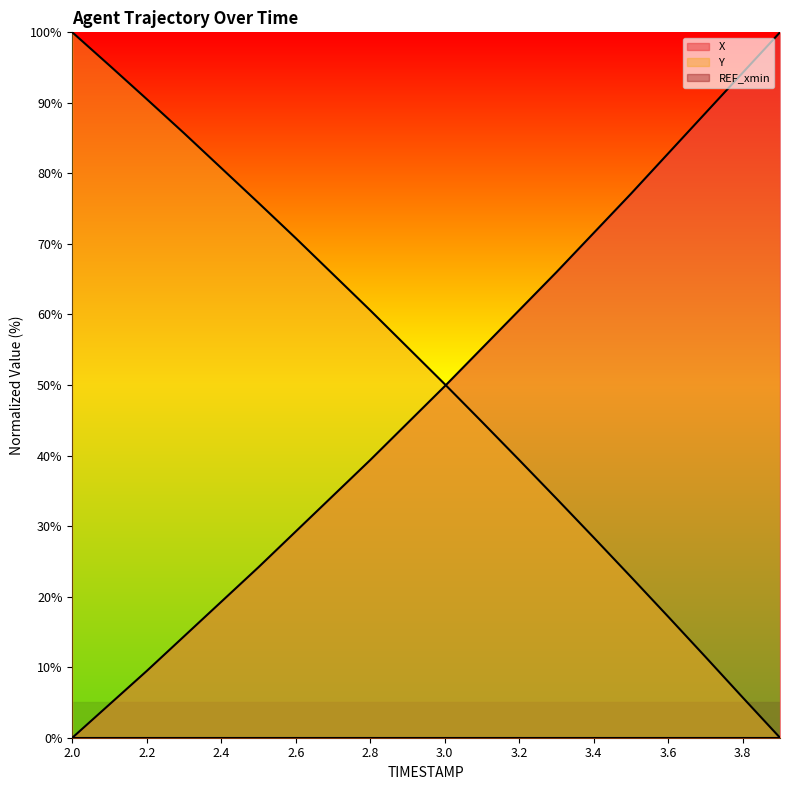

At which category is the sum across all series the highest?

2.3